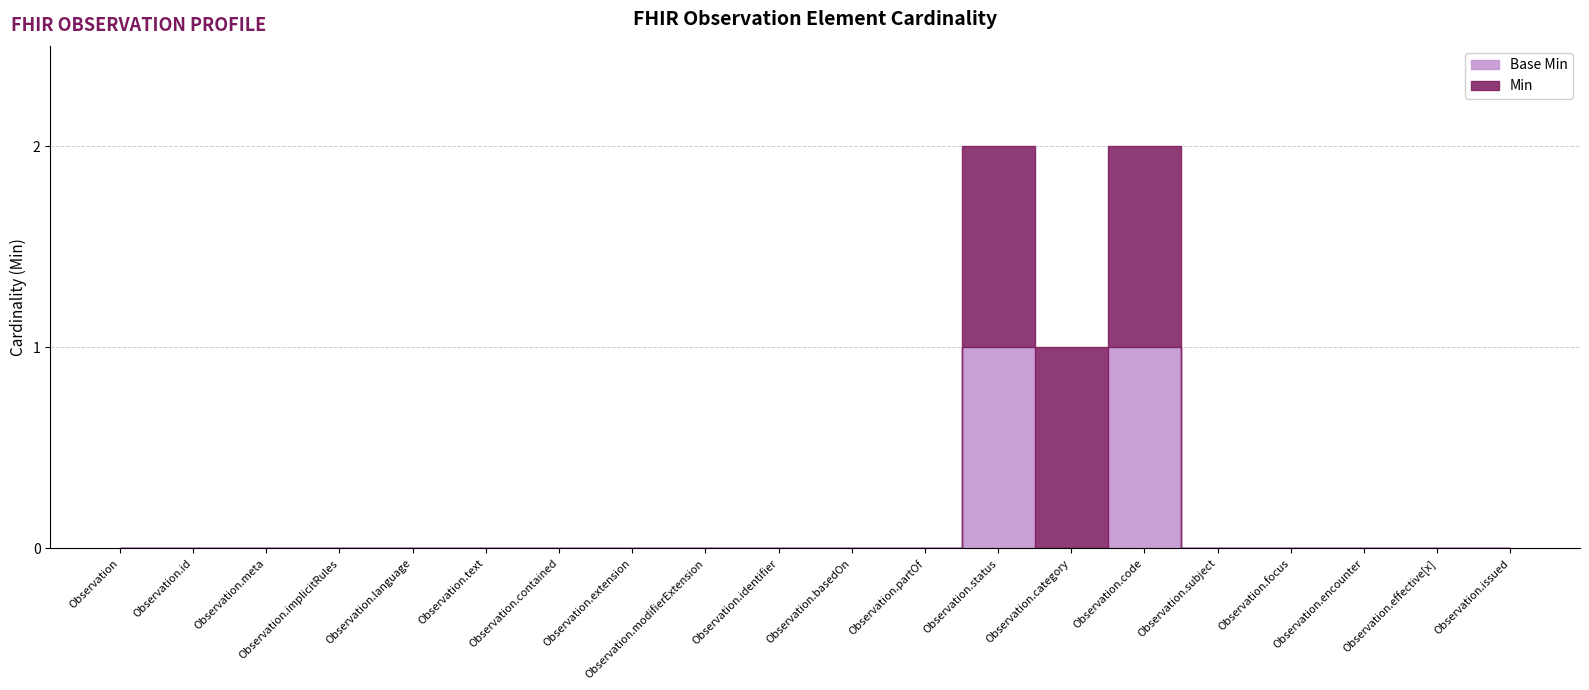

What is the label of the 8th point from the right?

Observation.status